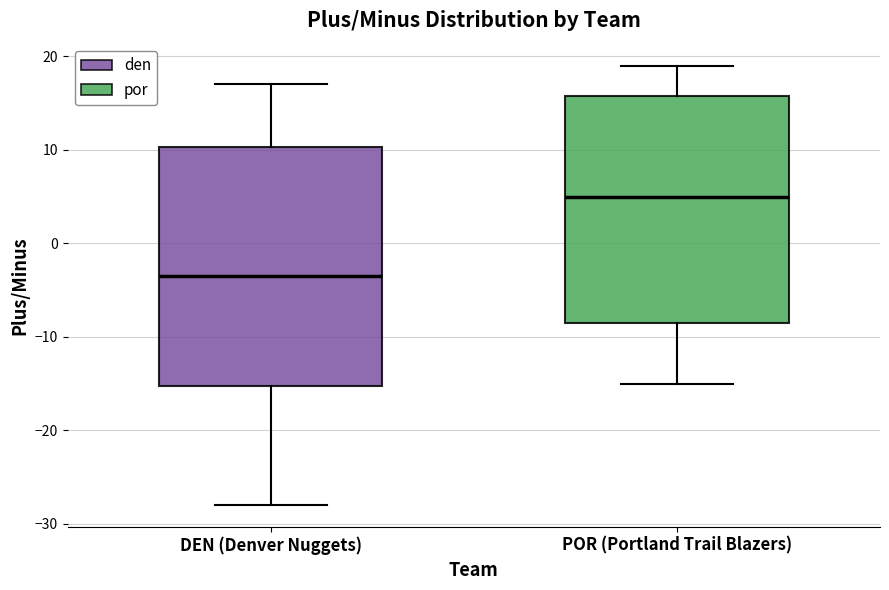

Comparing the boxes themselves (not the whiskers), which one is the tallest?

DEN (Denver Nuggets)